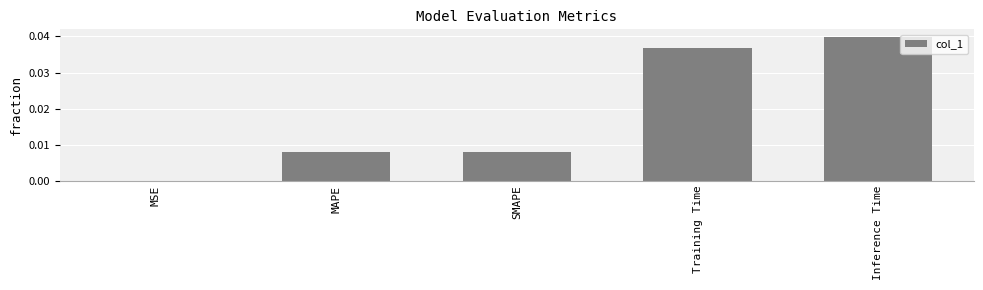

Between MSE and SMAPE, which is larger?

SMAPE